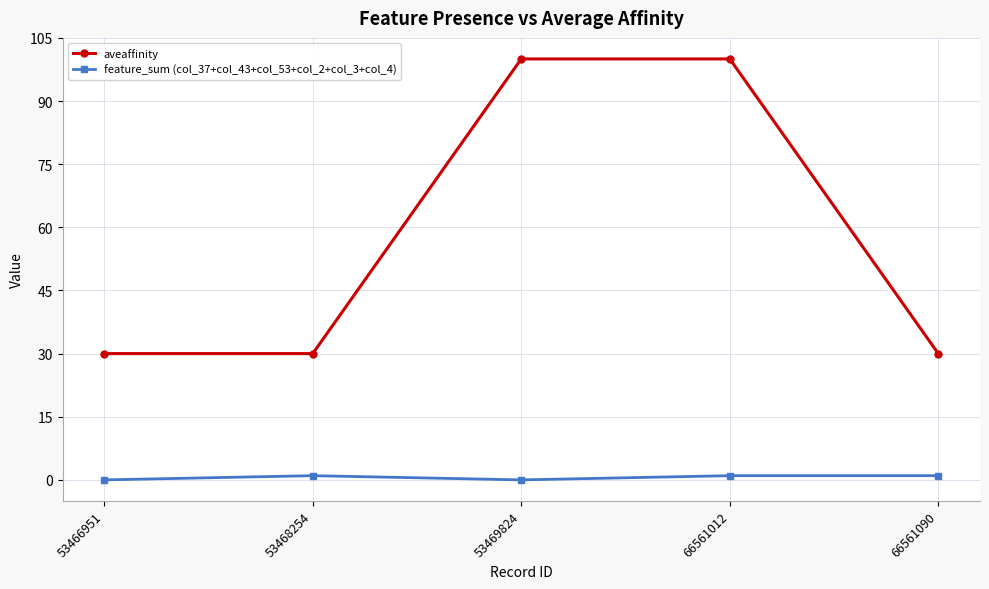

At 66561090, list the series in order from largest to smallest.

aveaffinity, feature_sum (col_37+col_43+col_53+col_2+col_3+col_4)